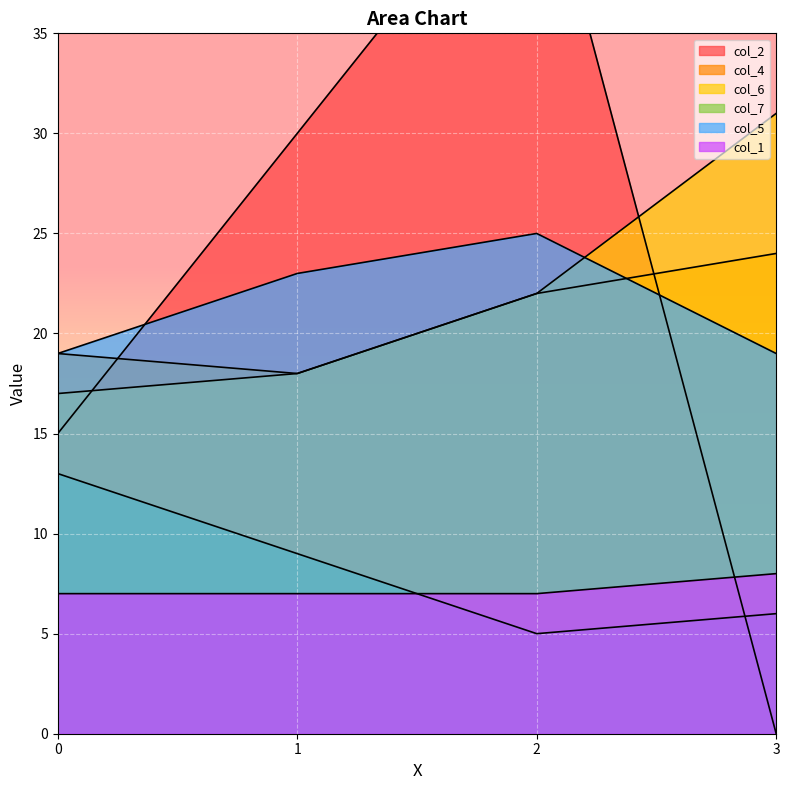

How many lines are shown in the chart?

6